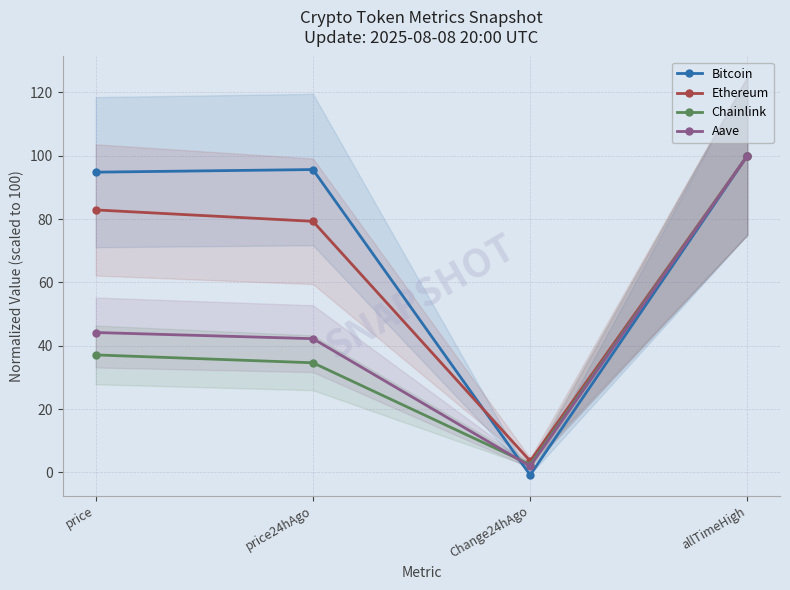

What is the difference between the Aave values at allTimeHigh and price24hAgo?

57.8